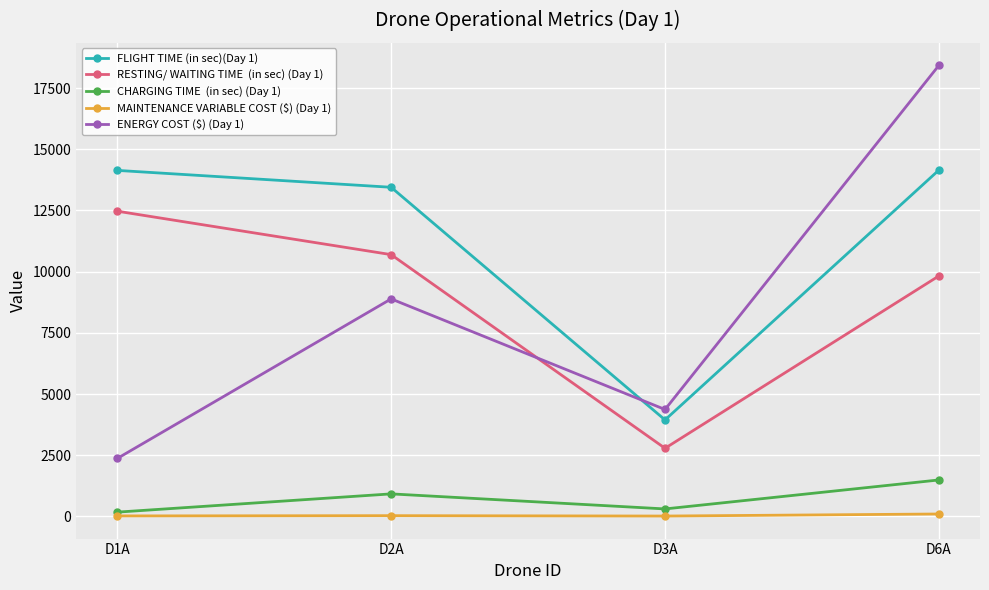

What is the minimum value shown in the chart?

14.2